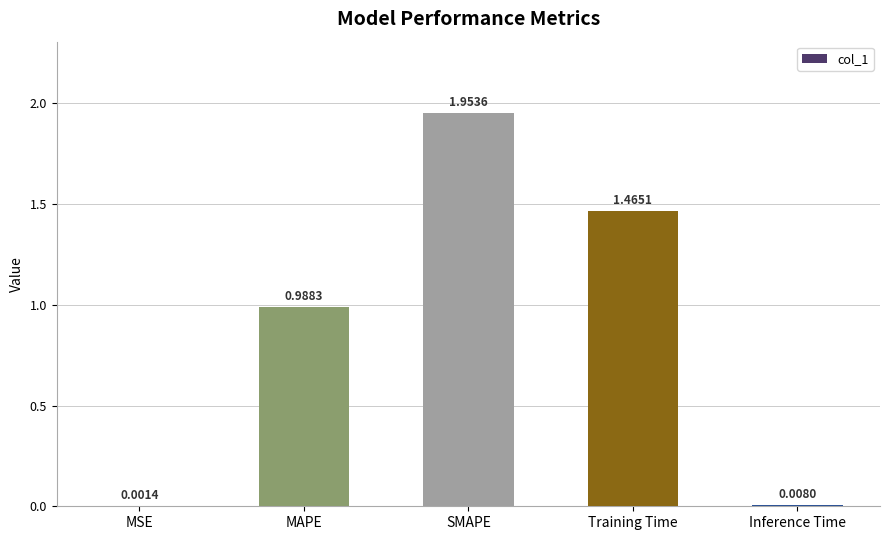

Where is the data nearest to the value 0?

MSE